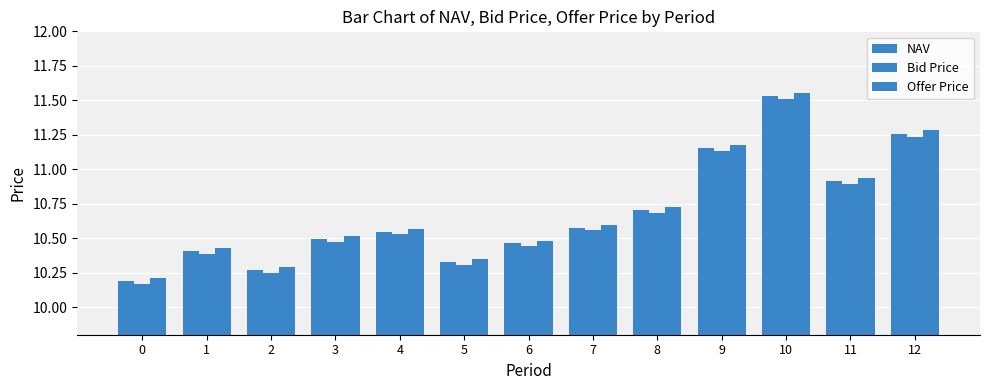

At which category is the sum across all series the highest?

10